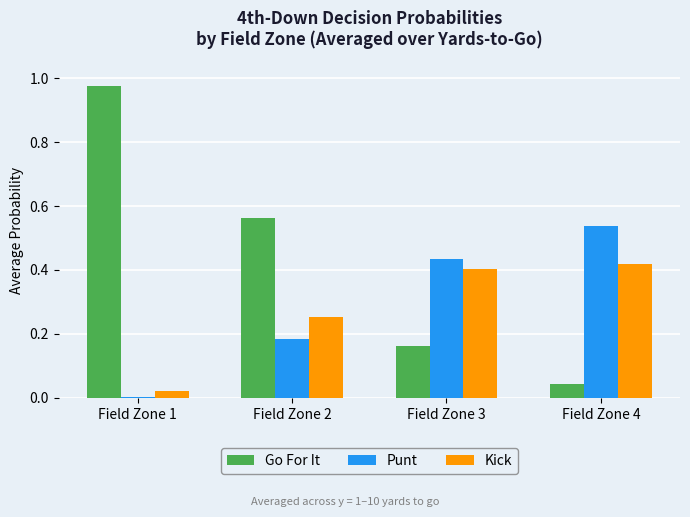

Which series has the largest total across all categories?

Go For It